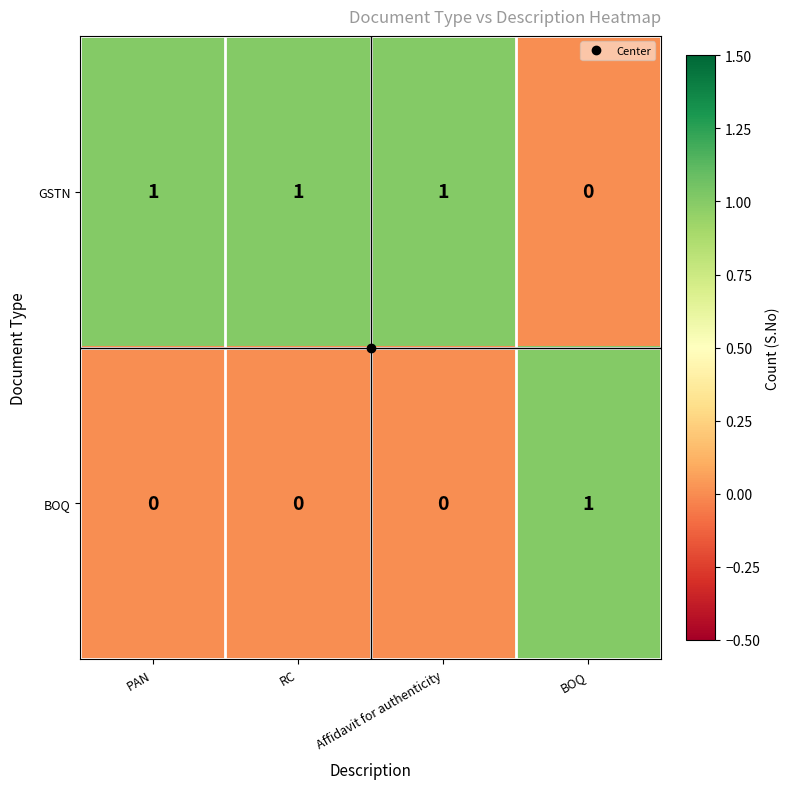

Rank the series by their average value, from lowest to highest.

BOQ, GSTN